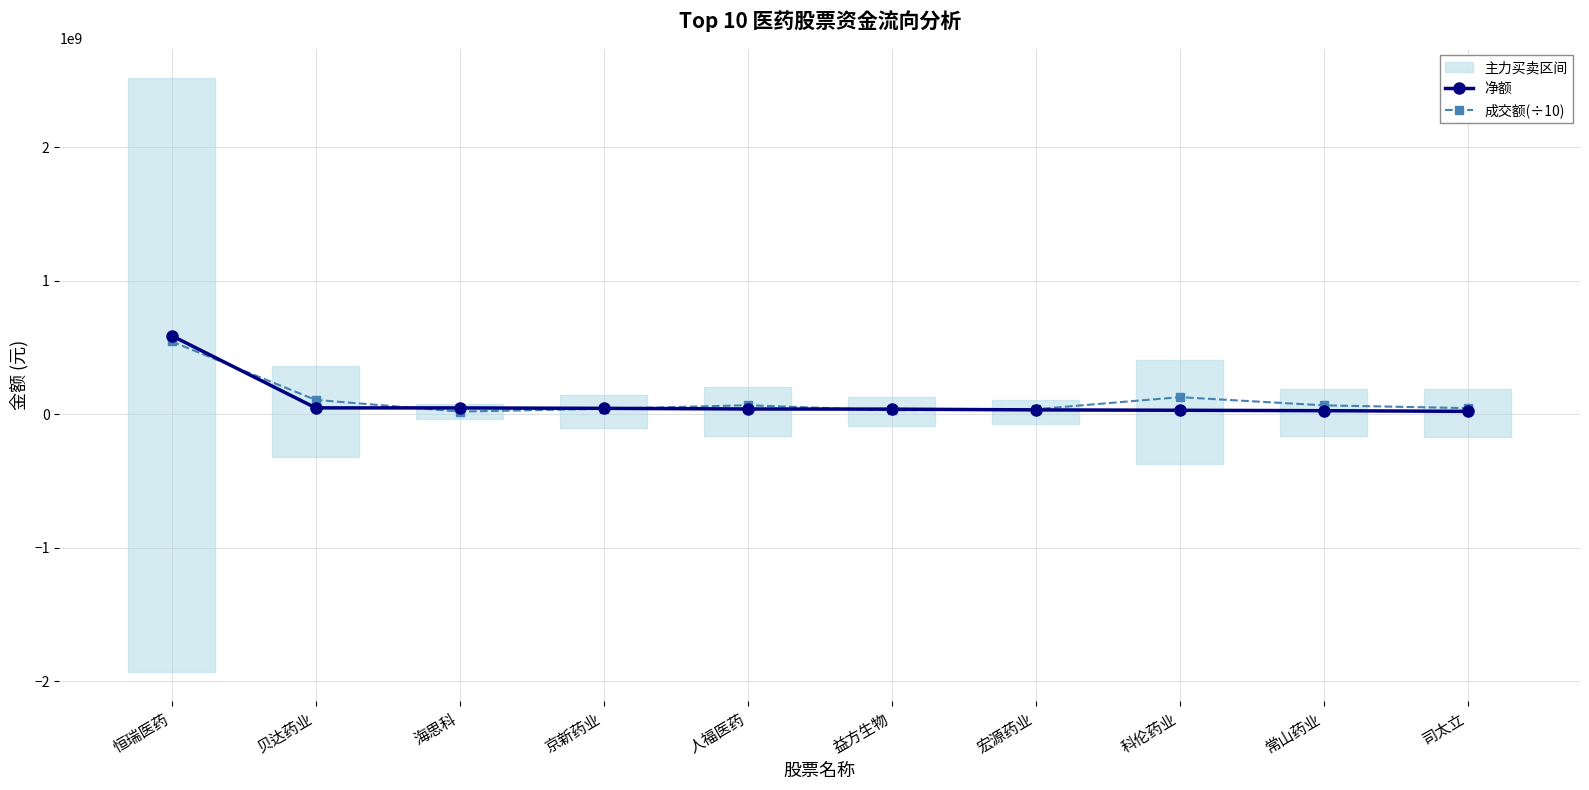

Rank the series by their average value, from lowest to highest.

净额, 成交额(÷10)